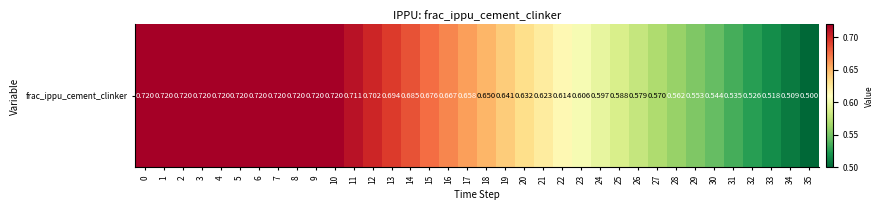

How many series are shown in this chart?

2